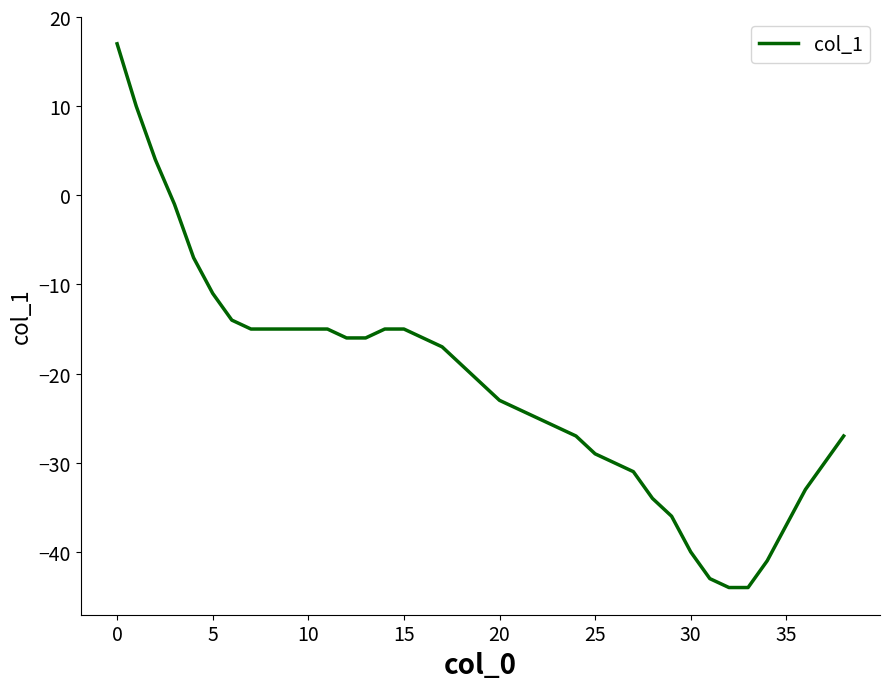

What is the greatest value displayed?

17